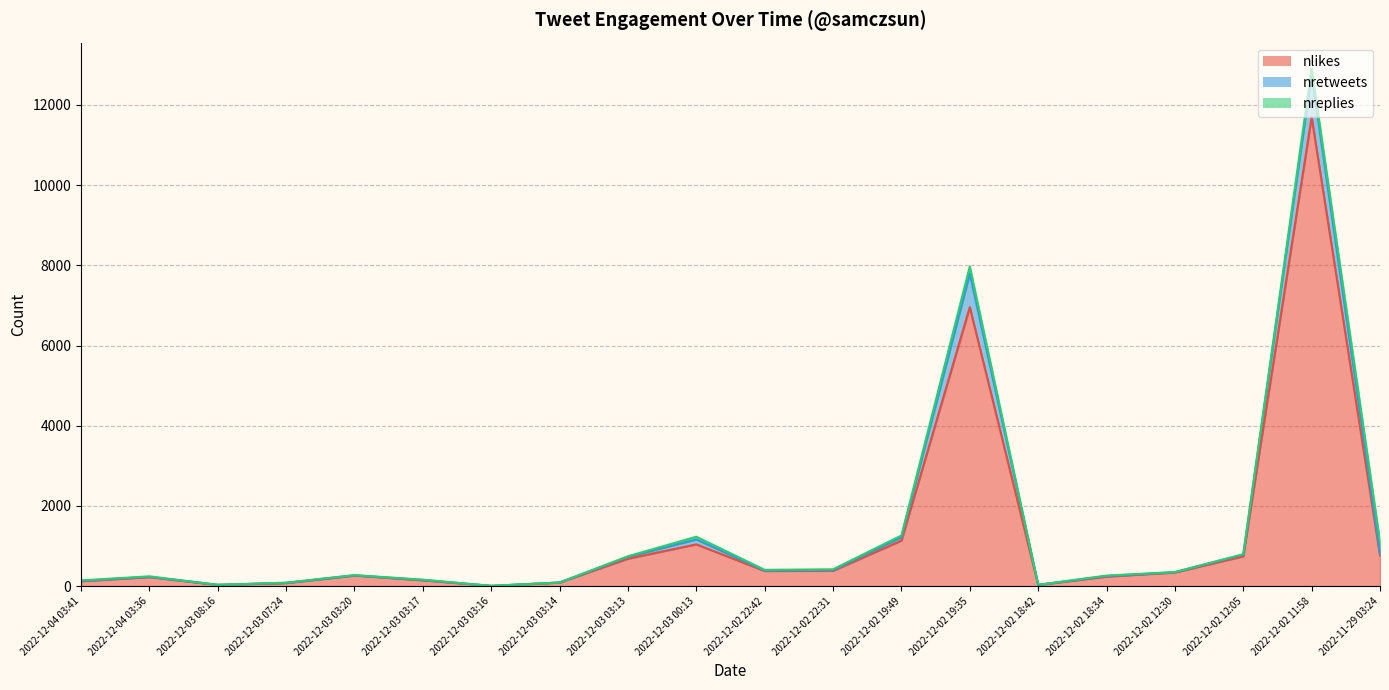

At which category is the sum across all series the highest?

2022-12-02 11:58